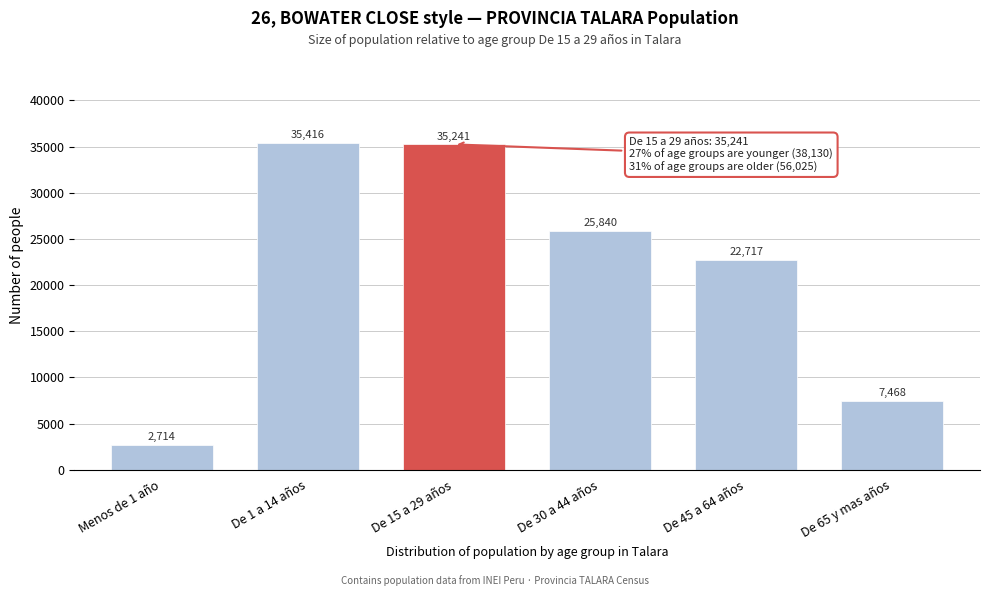

Reading right to left, what are all the values shown in this chart?

7468	22717	25840	35241	35416	2714